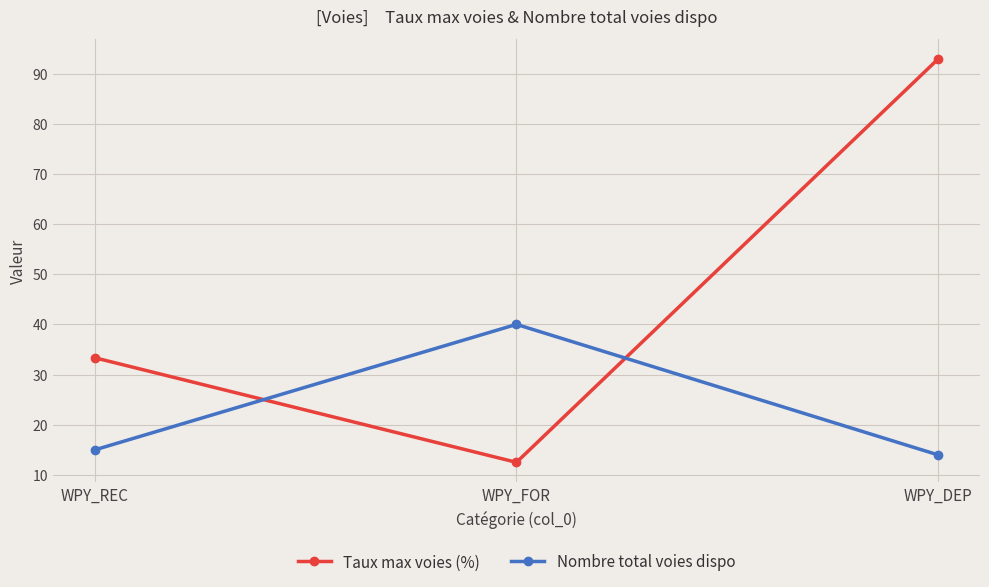

List the series in order of their overall mean, highest first.

Taux max voies (%), Nombre total voies dispo